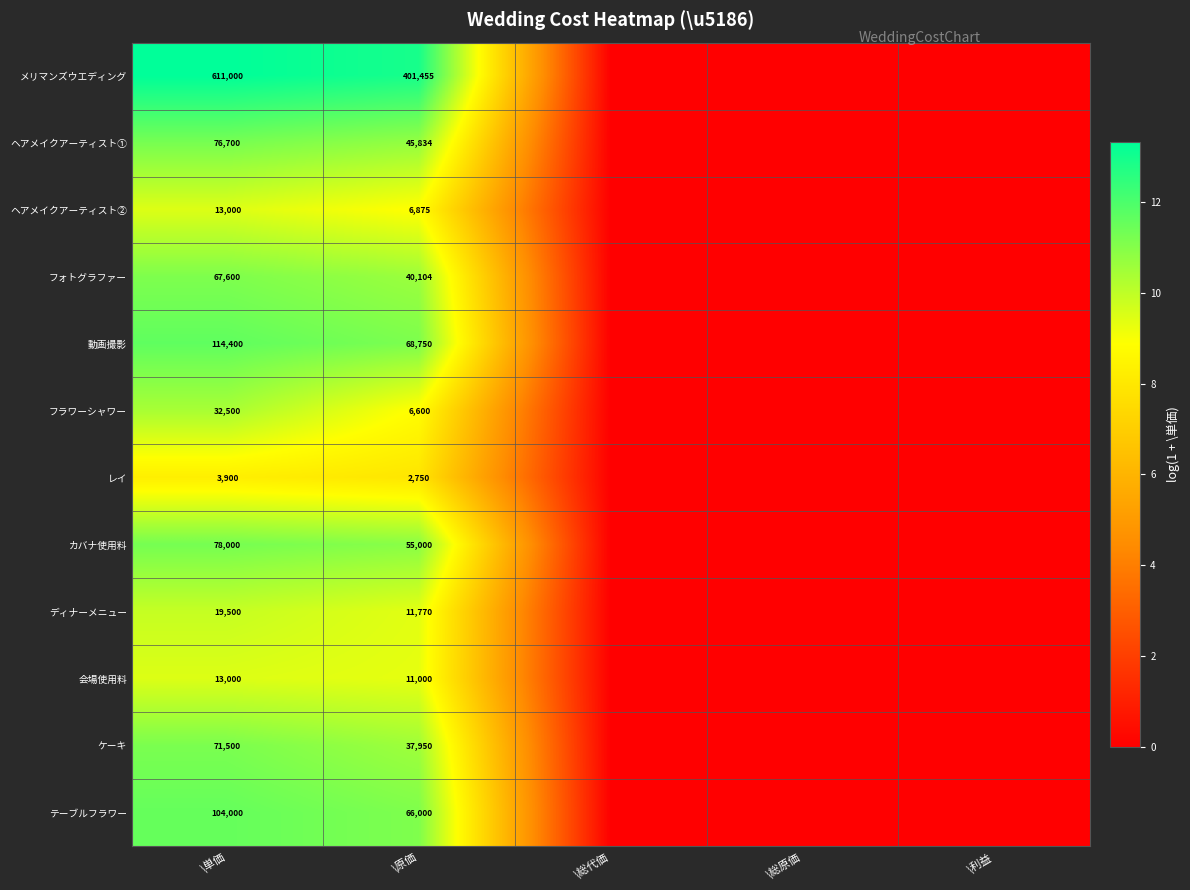

The ディナーメニュー series shows 3696 at \原価. True or false?

False